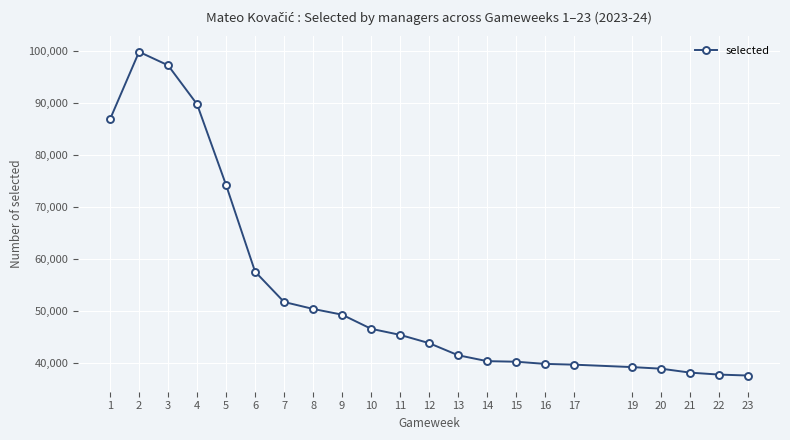

Is it true that the value at 14 is 40347?

True